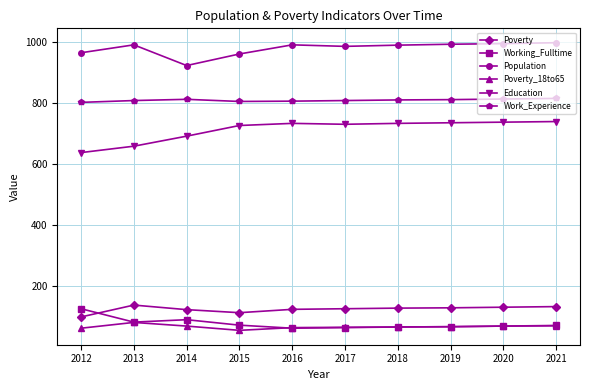

True or false: Population has more than 1 points higher than both neighbors.

True